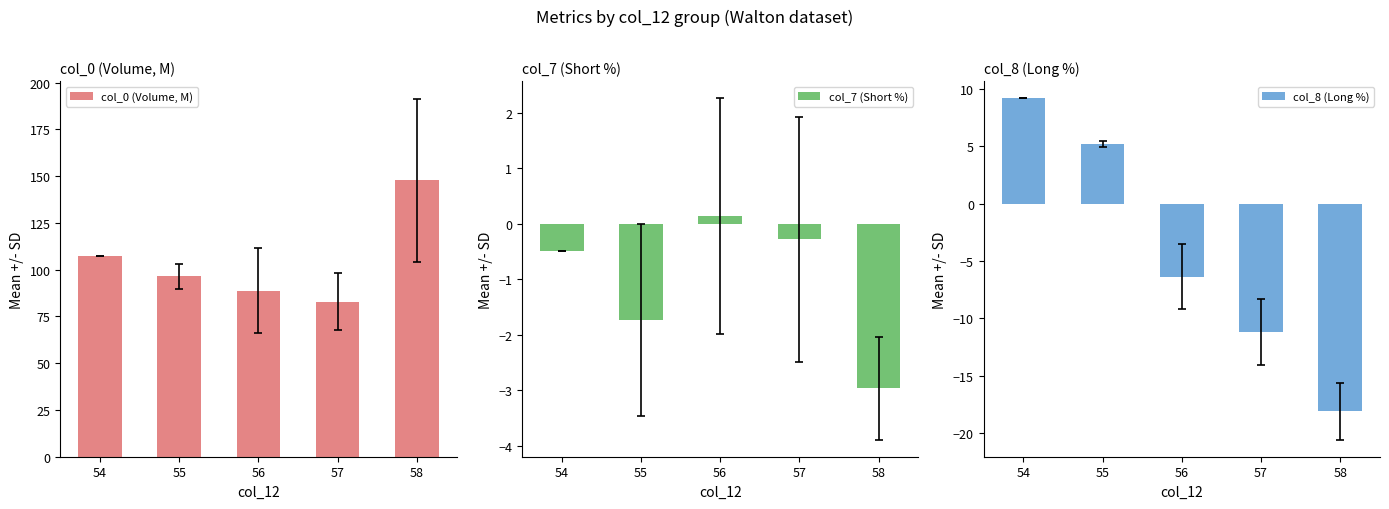

Reading left to right, list all the values displayed in this chart.

col_0 (Volume, M): 54=107.2	55=96.5	56=88.8	57=82.9	58=147.7
col_7 (Short %): 54=-0.5	55=-1.7	56=0.1	57=-0.3	58=-3.0
col_8 (Long %): 54=9.2	55=5.2	56=-6.4	57=-11.2	58=-18.1